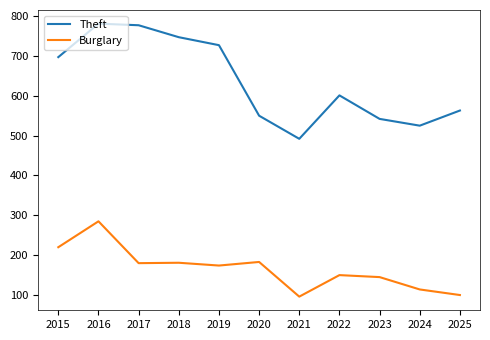

The value of Theft at 2023 is 542. True or false?

True